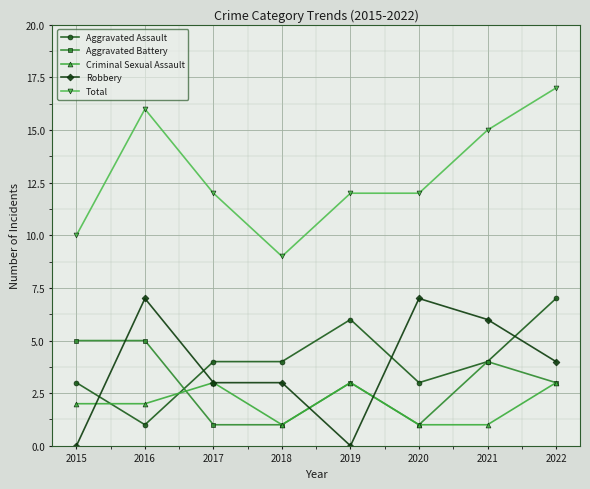

What is the value of the Criminal Sexual Assault point at the 6th from the left?

1